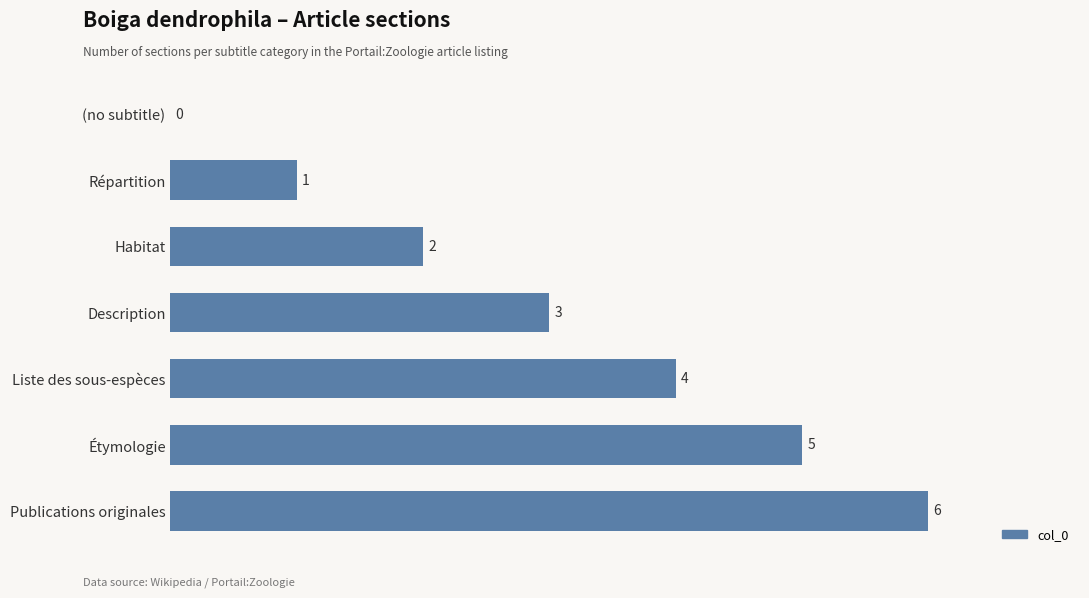

What is the greatest value displayed?

6